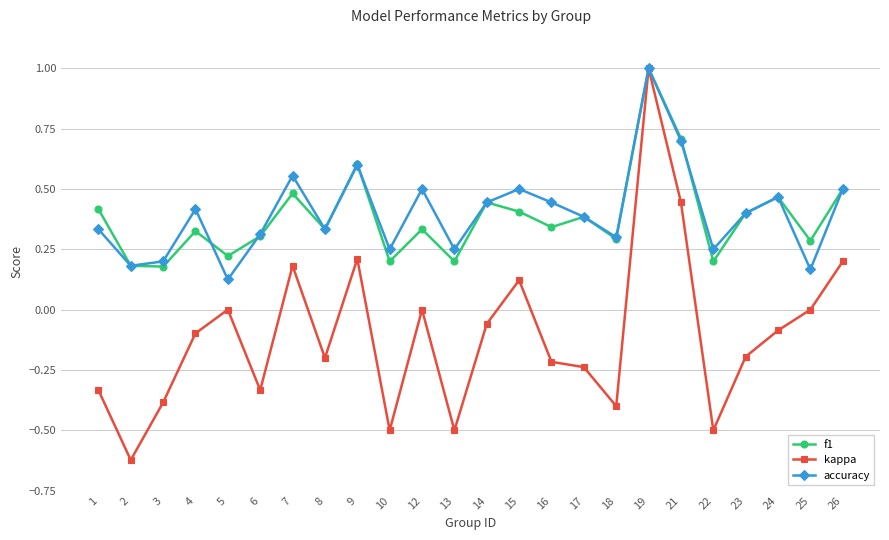

What are all the series names shown in the legend?

f1, kappa, accuracy